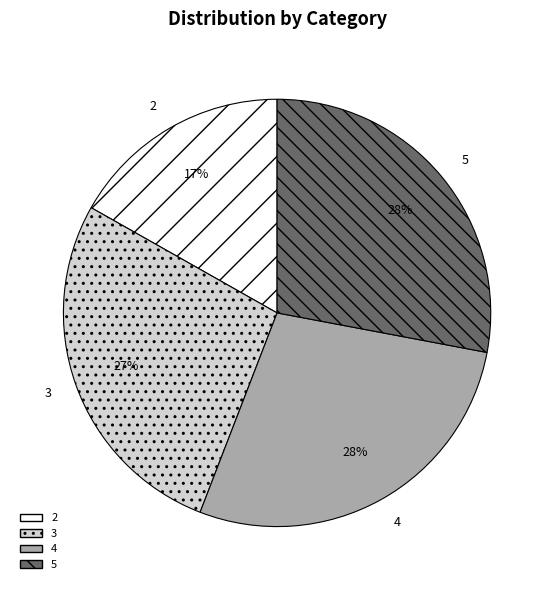

To the nearest percent, what is the difference between the largest and smallest slice percentages?

11%